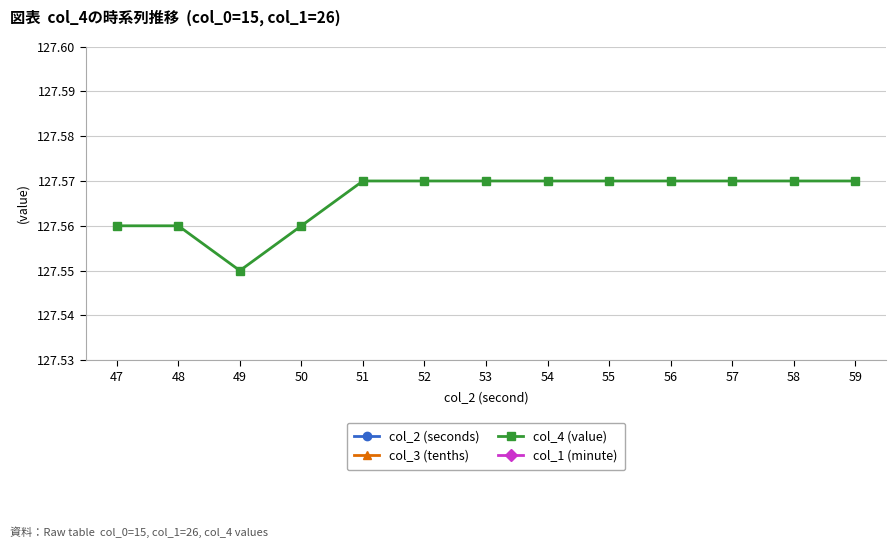

What is the value of the col_1 (minute) point at the 12th from the left?

26.0